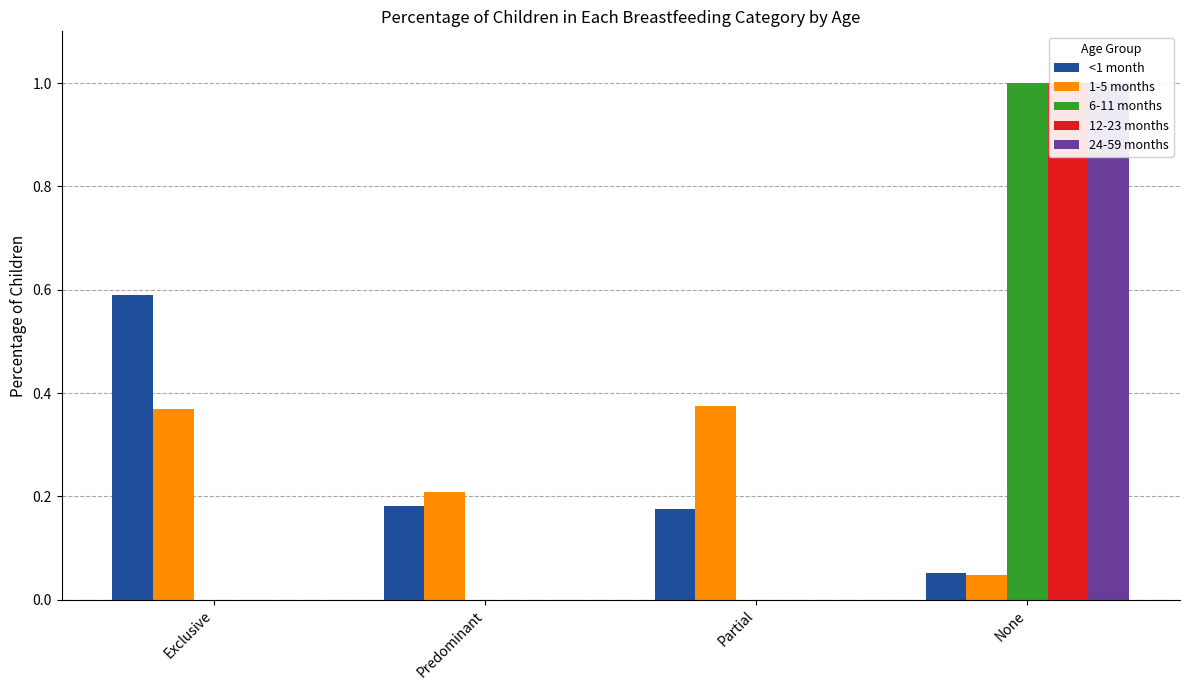

How many bars are there in each group?

5